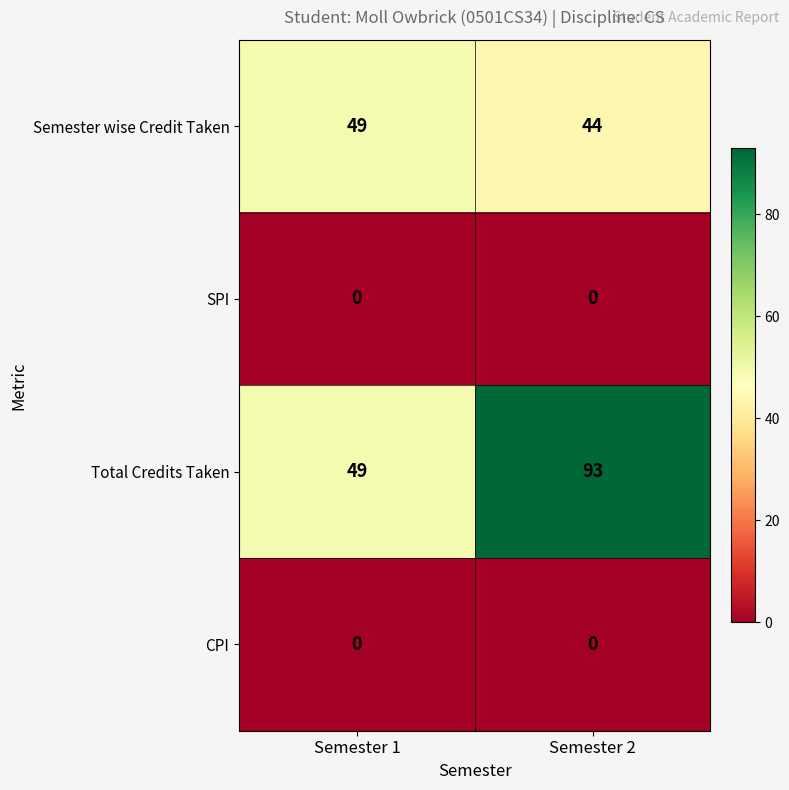

Which series has the largest total across all categories?

Total Credits Taken